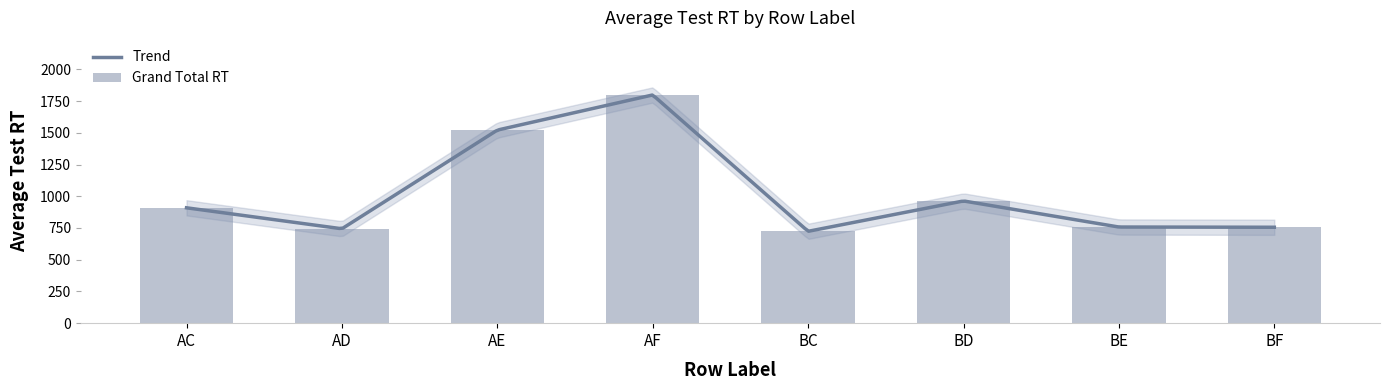

What is the average value?

1021.5